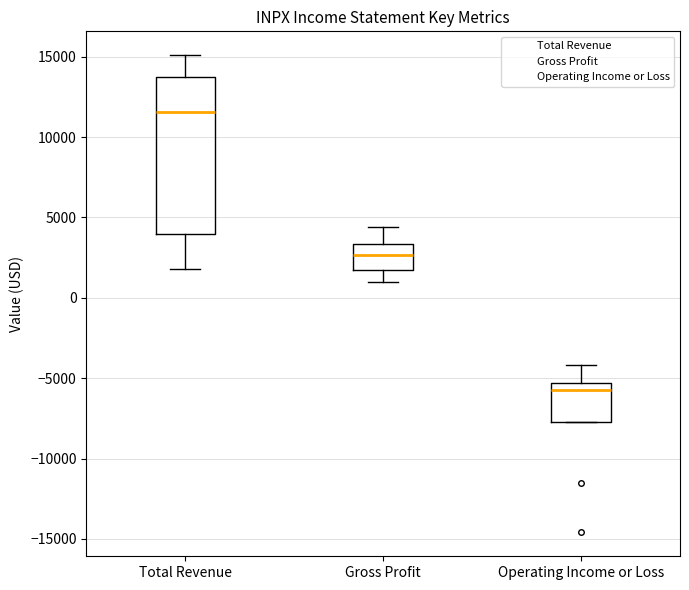

Reading left to right, transcribe this box plot: for each box, give where its median line is, the range the box spans, and where its two whiskers end, as read against the y-axis. The values are not printed on the chart, so give them approximately, as read against the axis.

Total Revenue: median 11500, box 4000 to 14000, whiskers 2000 to 15000
Gross Profit: median 2500, box 1500 to 3500, whiskers 1000 to 4500
Operating Income or Loss: median -5500 (just below the box's upper edge), box -7500 to -5500, whiskers -7500 to -4000